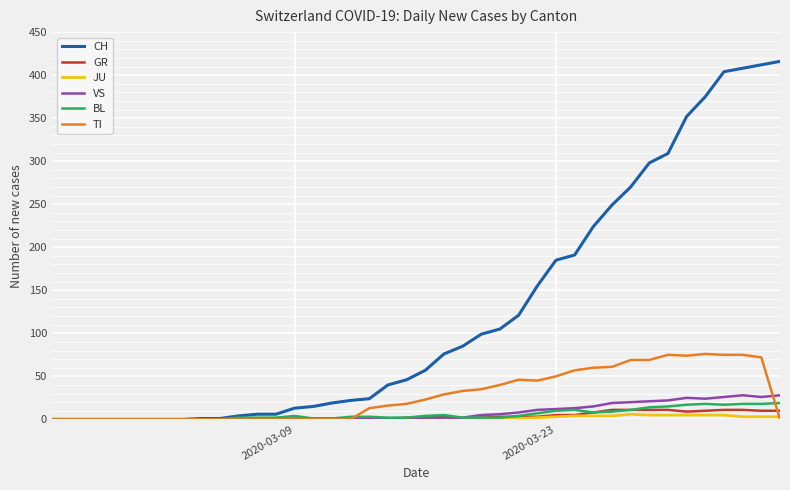

What is the maximum value for CH?

416